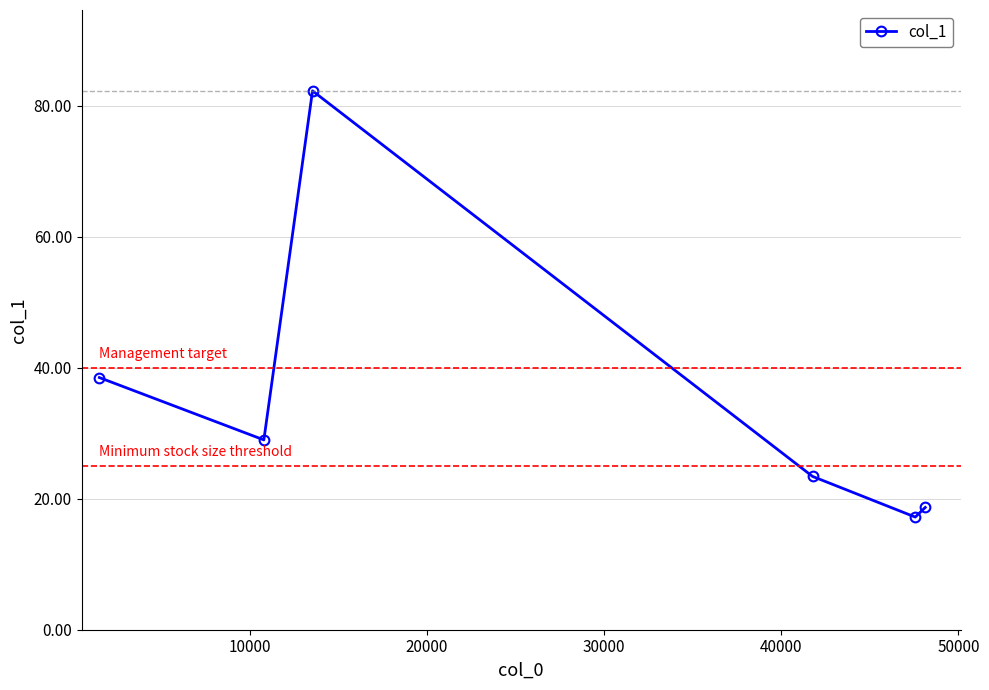

Reading left to right, transcribe all the data shown in this chart.

38.5	29.0	82.3	23.4	17.2	18.7